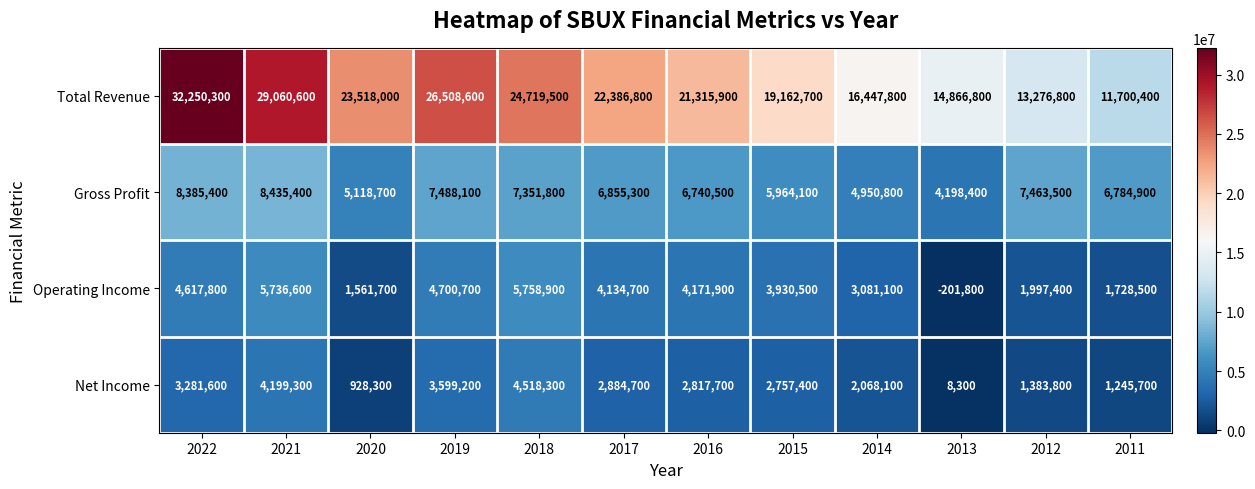

The value of Total Revenue at 2012 is 13276800. True or false?

True